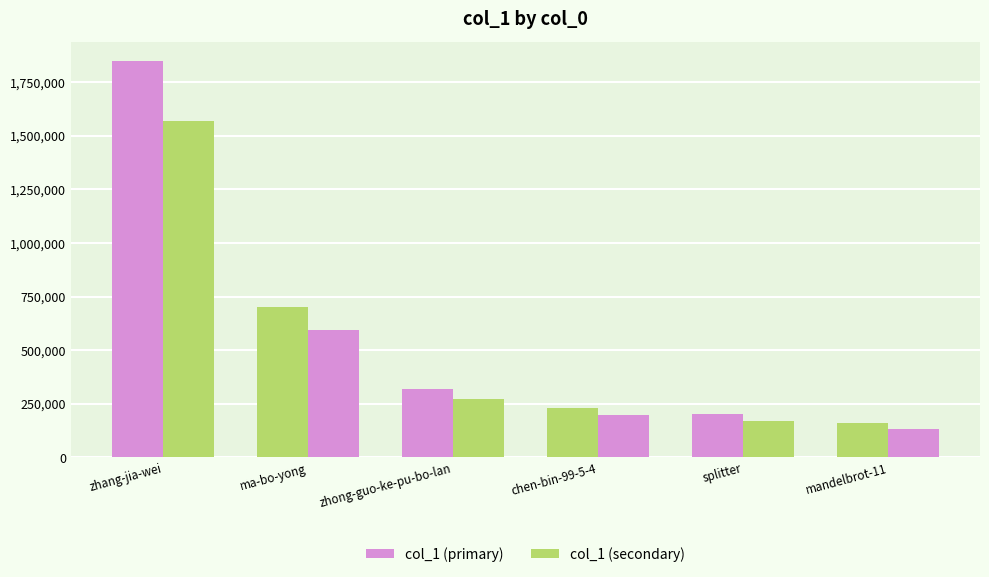

List the labels in order of col_1 (primary) value, largest first.

zhang-jia-wei, ma-bo-yong, zhong-guo-ke-pu-bo-lan, chen-bin-99-5-4, splitter, mandelbrot-11